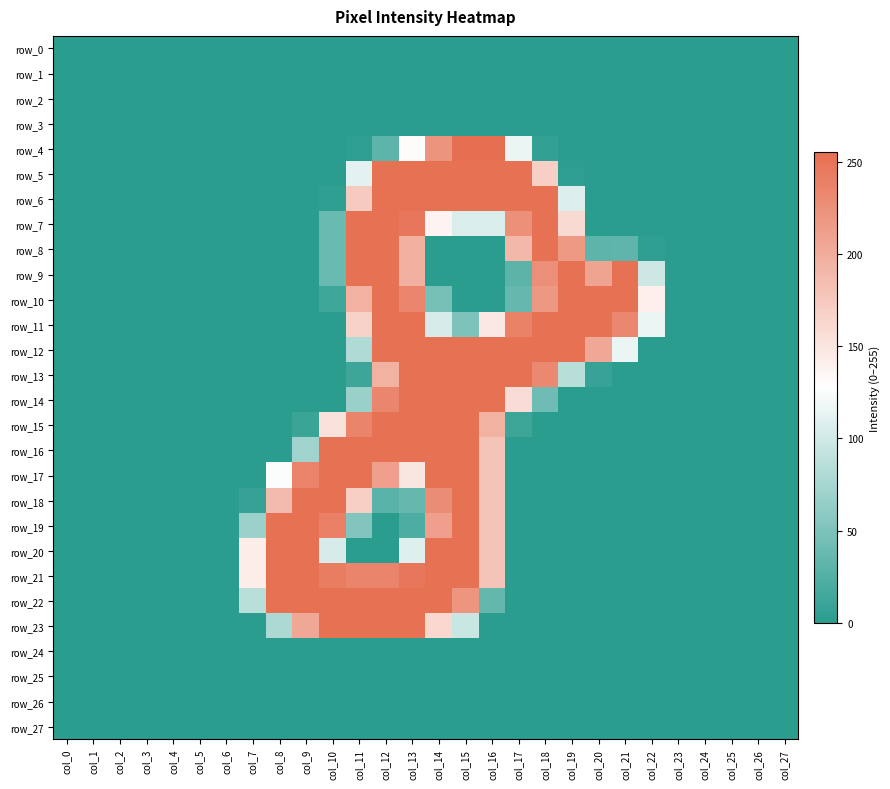

The row_8 series shows 46 at col_21. True or false?

False